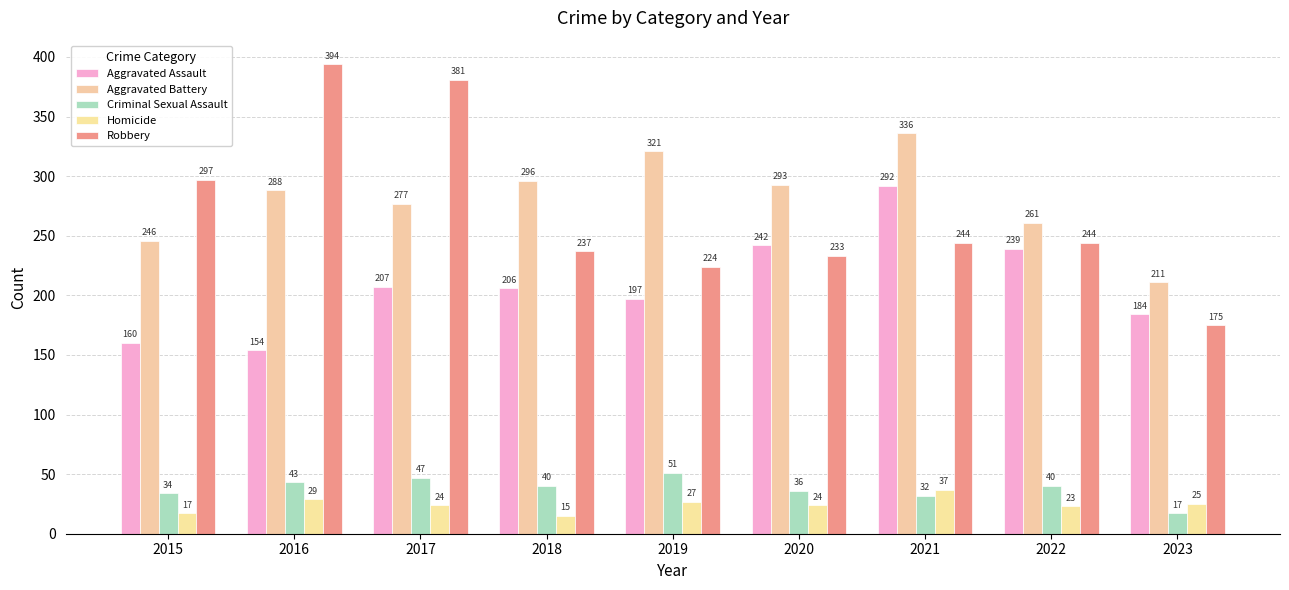

How many values in the Aggravated Battery series are below 288?

4